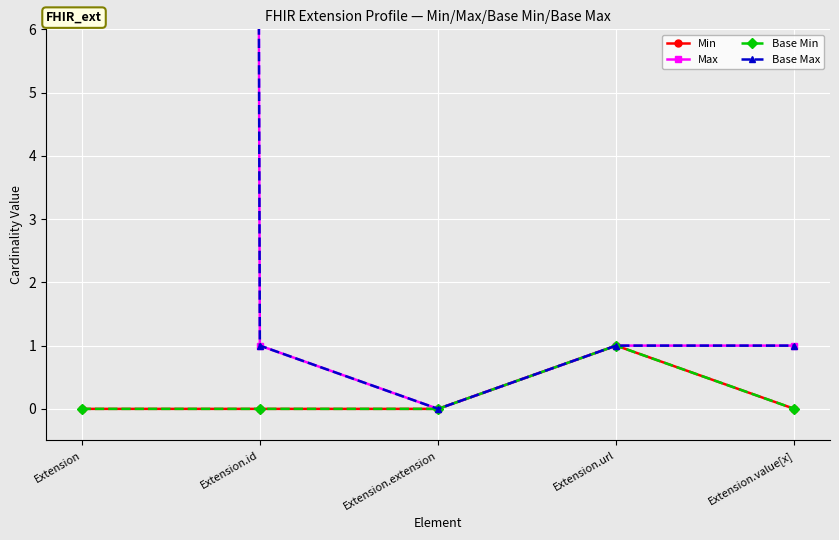

At which category is the sum across all series the highest?

Extension